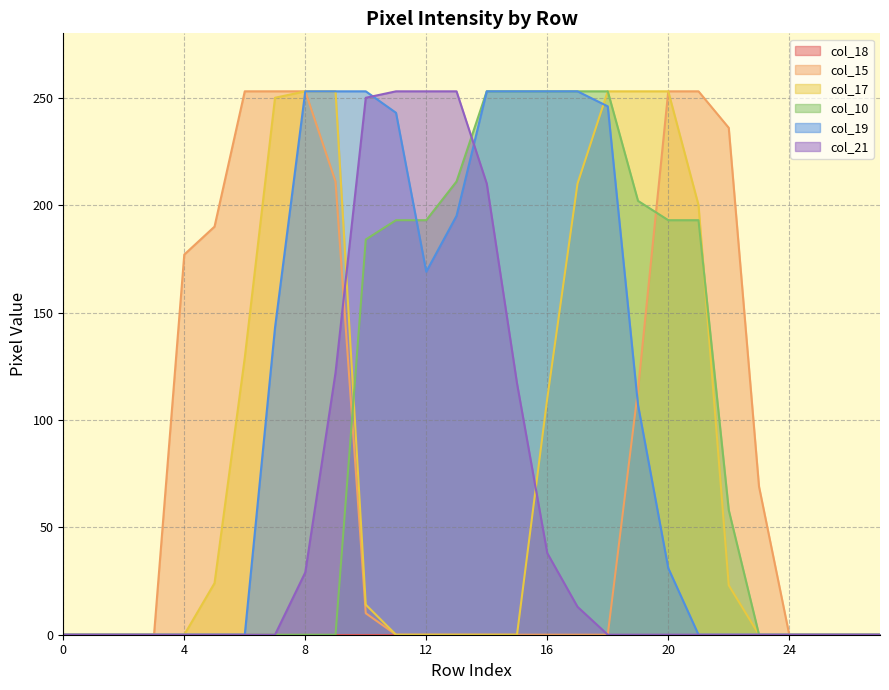

The col_21 series shows 40 at 8. True or false?

False